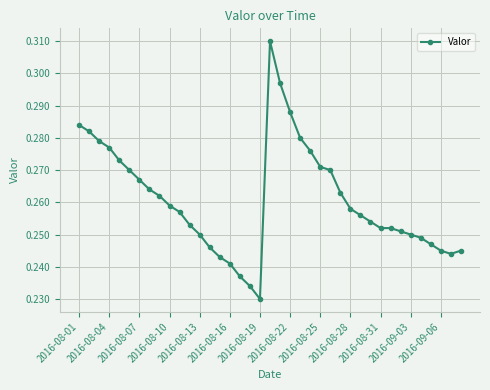

How many data points does each series have?

39